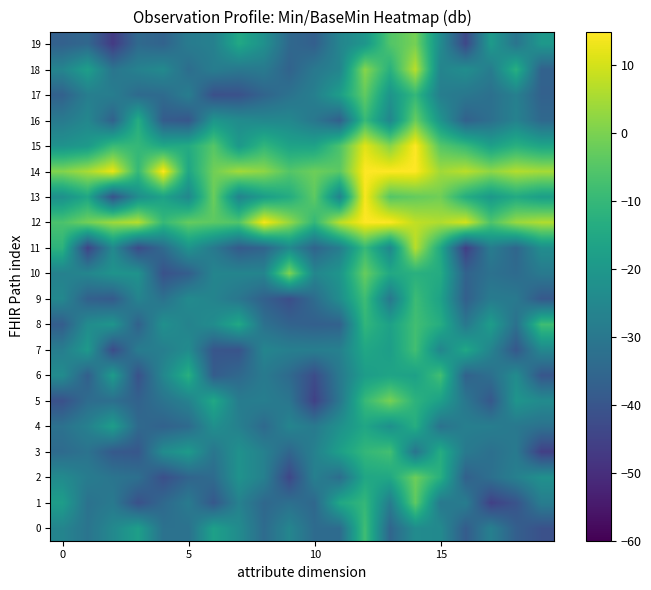

How many categories are shown in the chart?

20